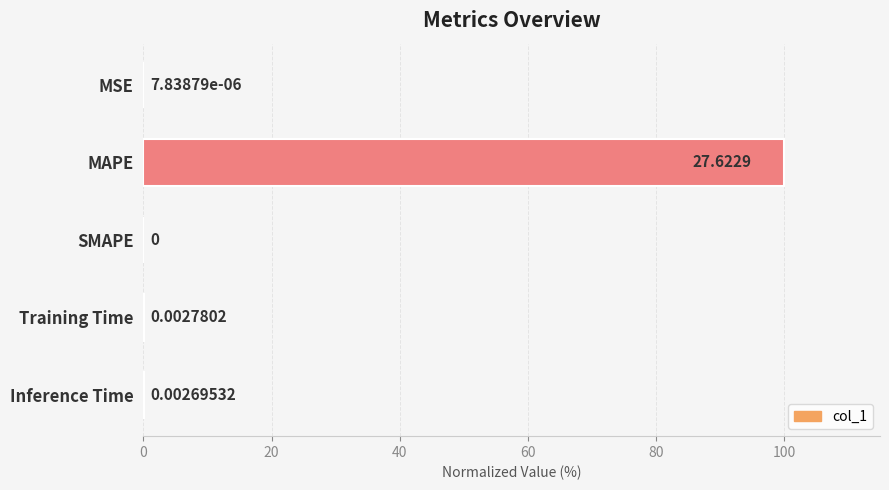

Which category has the highest value across all series?

MAPE